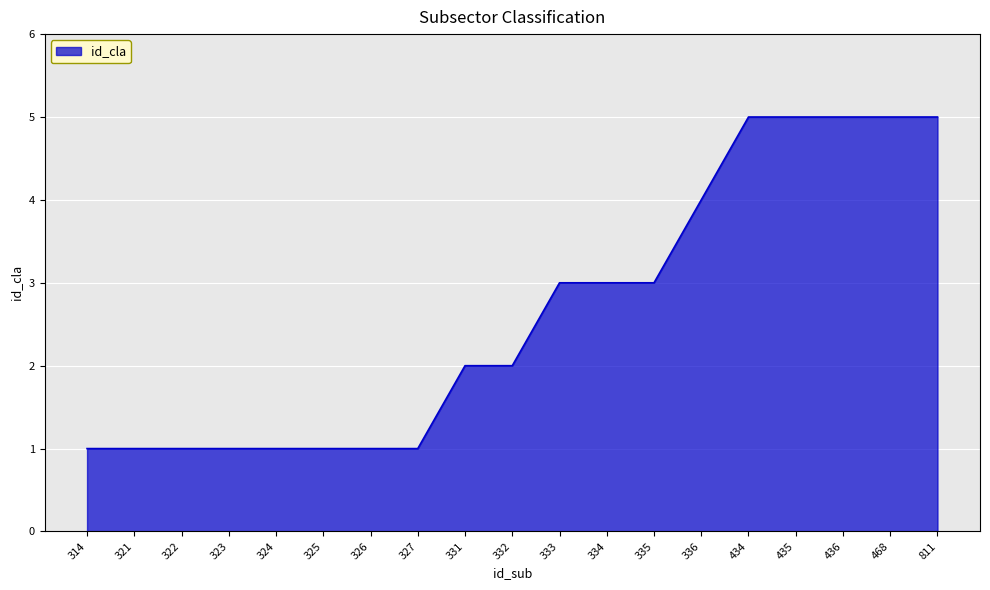

Which has a higher value, 332 or 436?

436